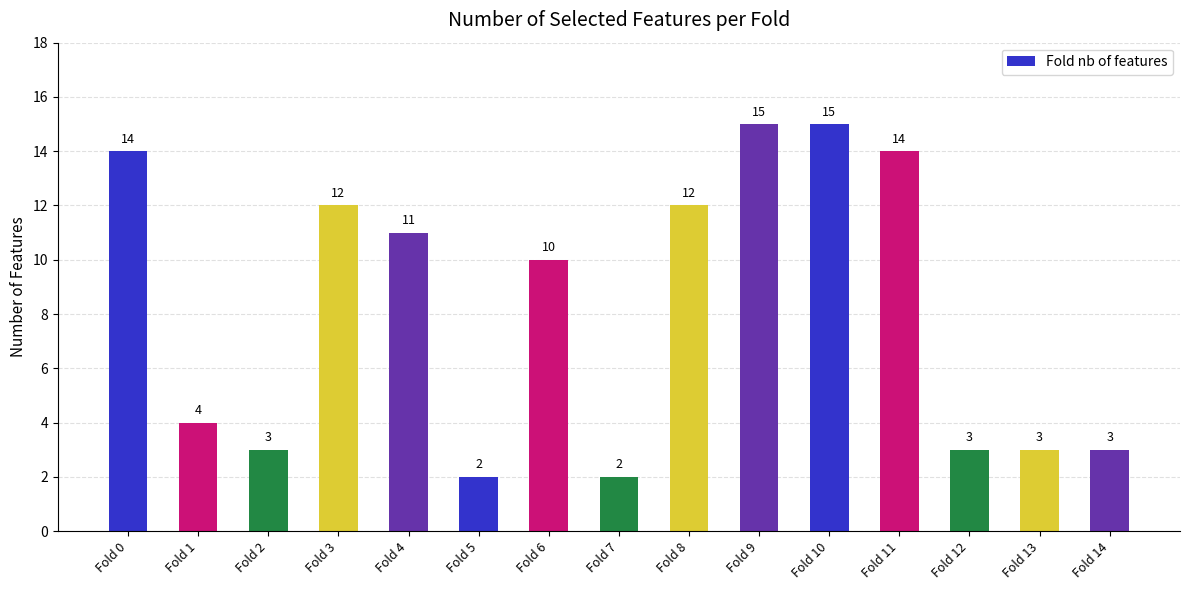

What is the average value?

8